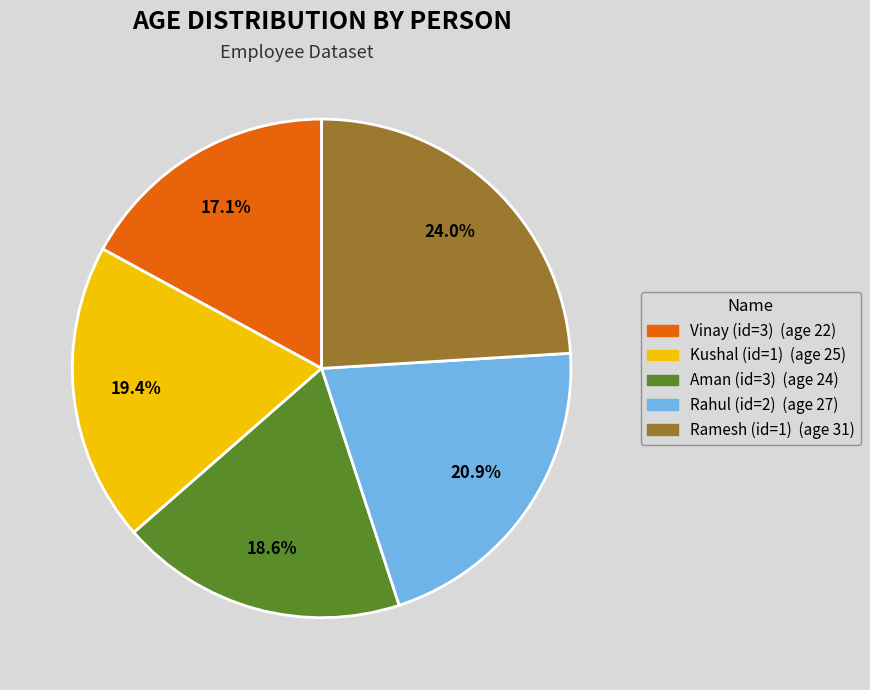

Rank the categories by value from lowest to highest.

Vinay (id=3), Aman (id=3), Kushal (id=1), Rahul (id=2), Ramesh (id=1)